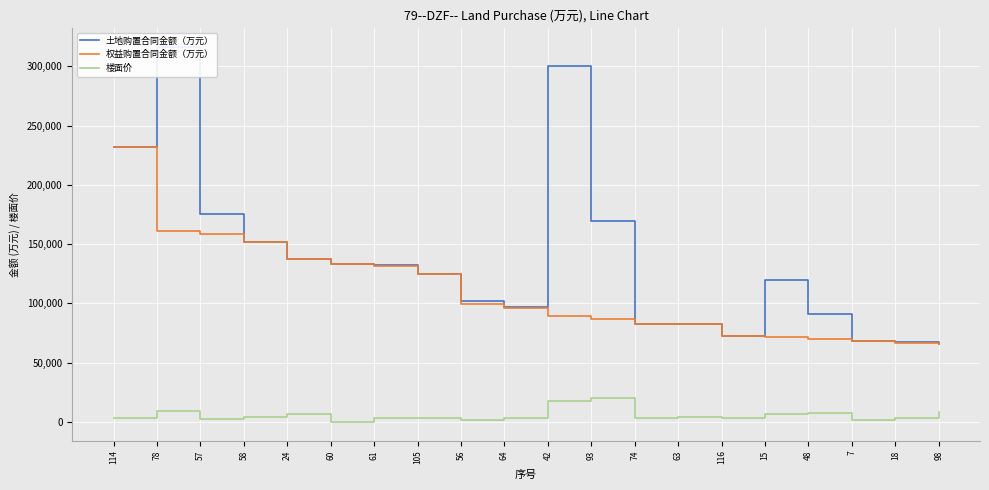

Rank the categories by 楼面价 value from lowest to highest.

60, 7, 56, 57, 61, 105, 64, 74, 18, 114, 116, 58, 63, 24, 15, 48, 98, 78, 42, 93